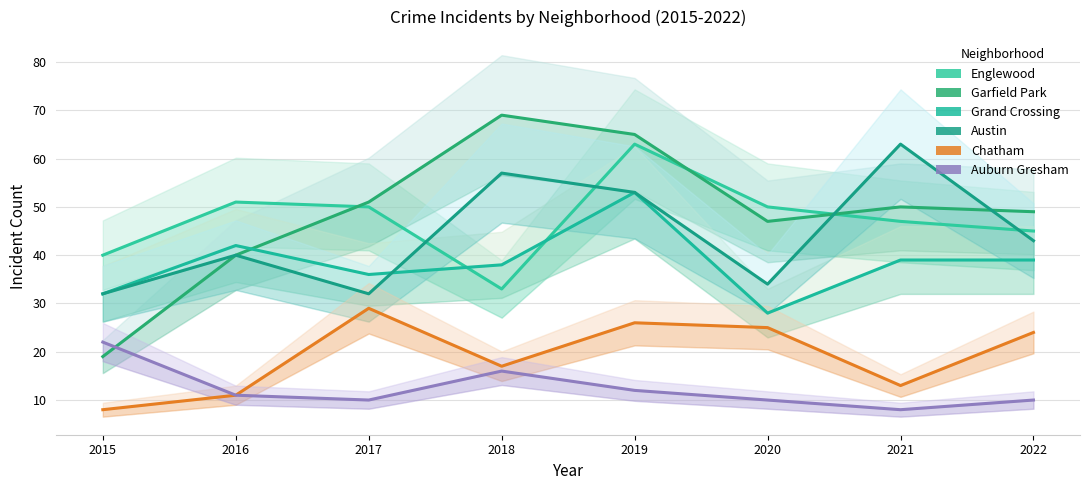

What is the difference between the Grand Crossing values at 2021 and 2016?

3